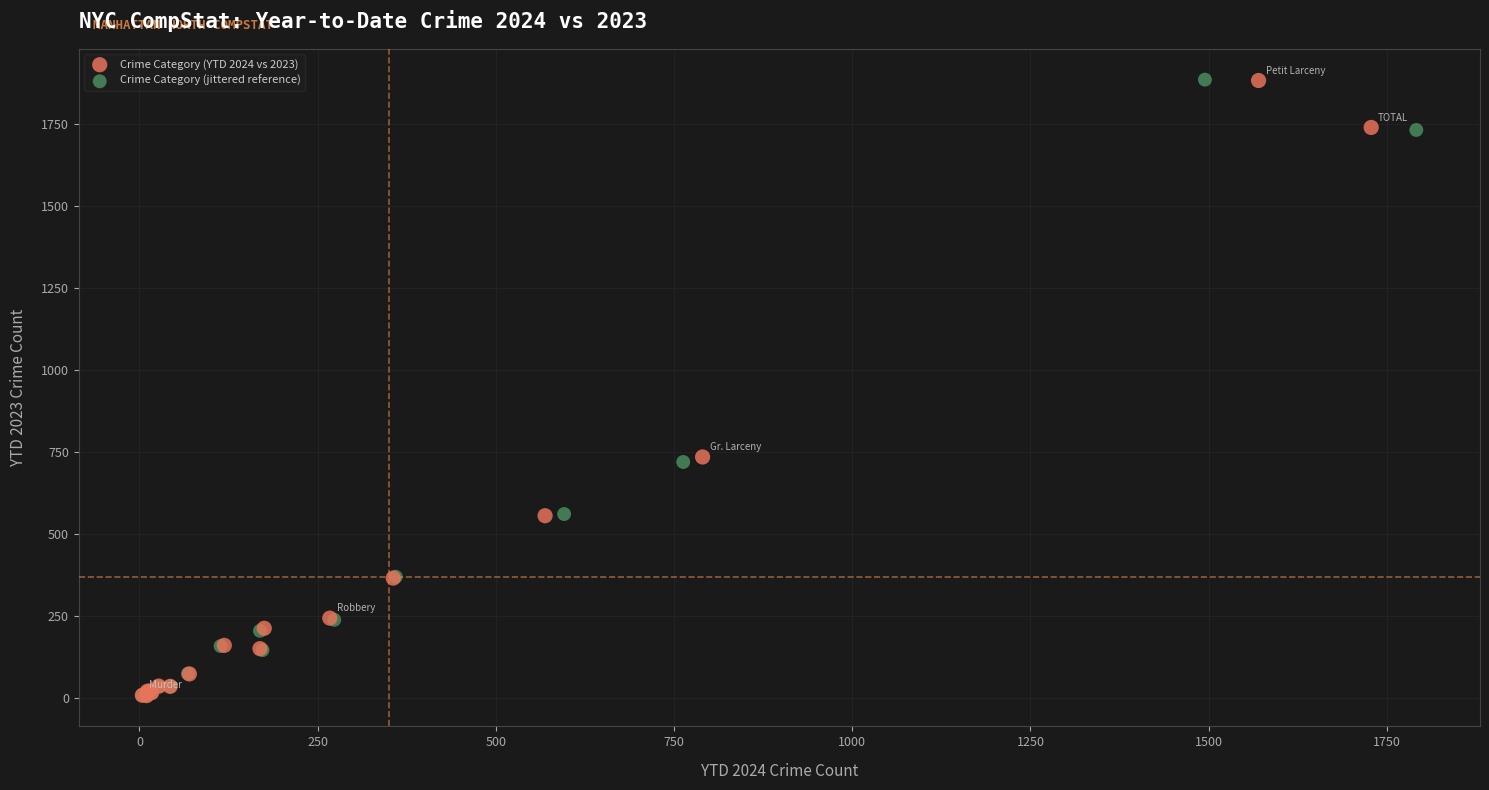

Which series has the widest spread of Y values?

Crime Category (jittered reference)